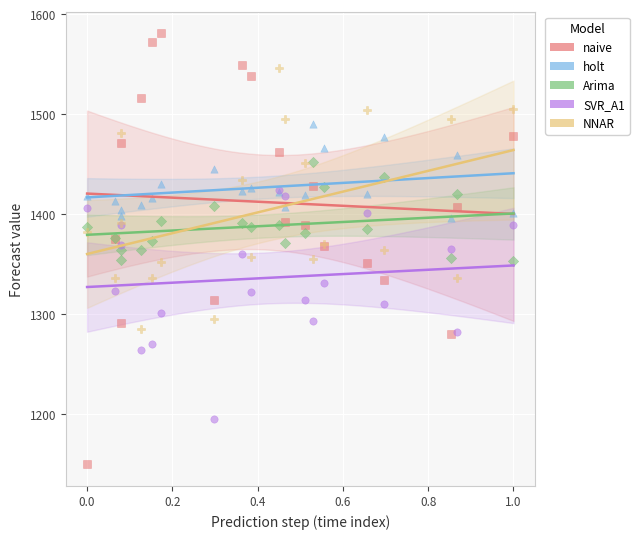

What are all the series names shown in the legend?

naive, holt, Arima, SVR_A1, NNAR